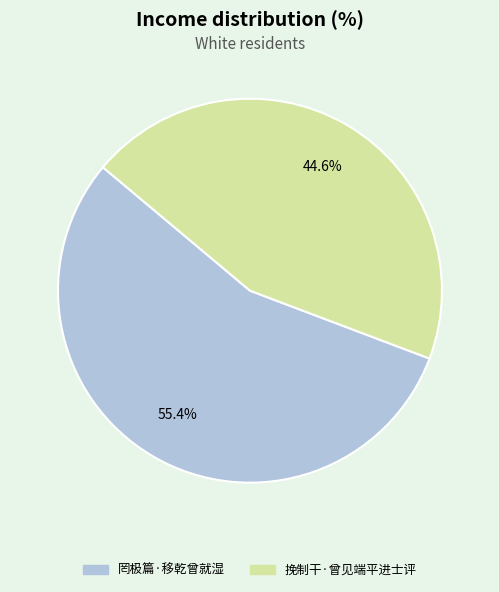

What portion of the pie excludes 罔极篇·移乾曾就湿?

44.6%